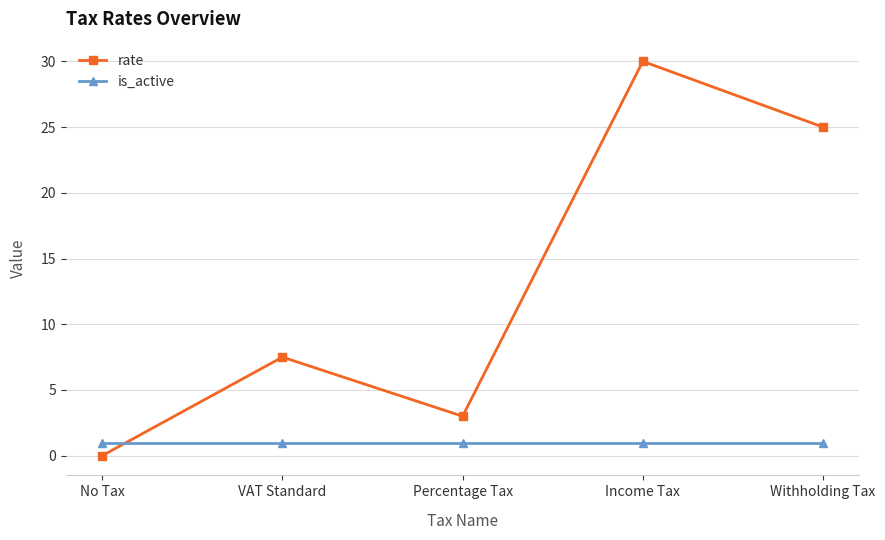

List the labels in order of rate value, largest first.

Income Tax, Withholding Tax, VAT Standard, Percentage Tax, No Tax